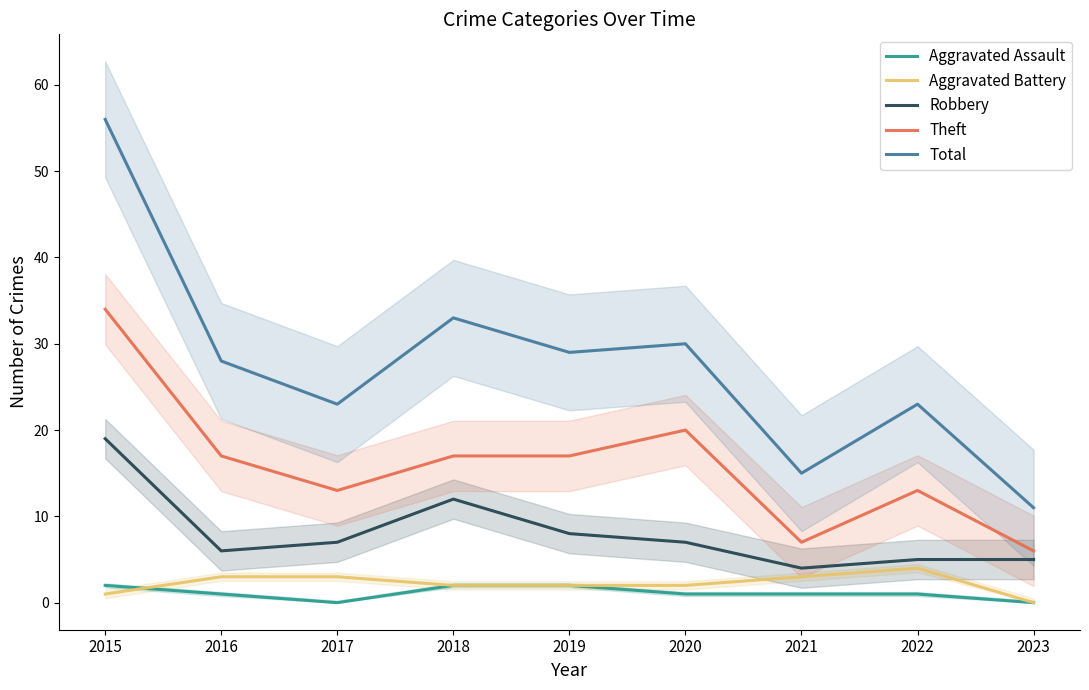

Is this an area chart (filled region under the line)?

No